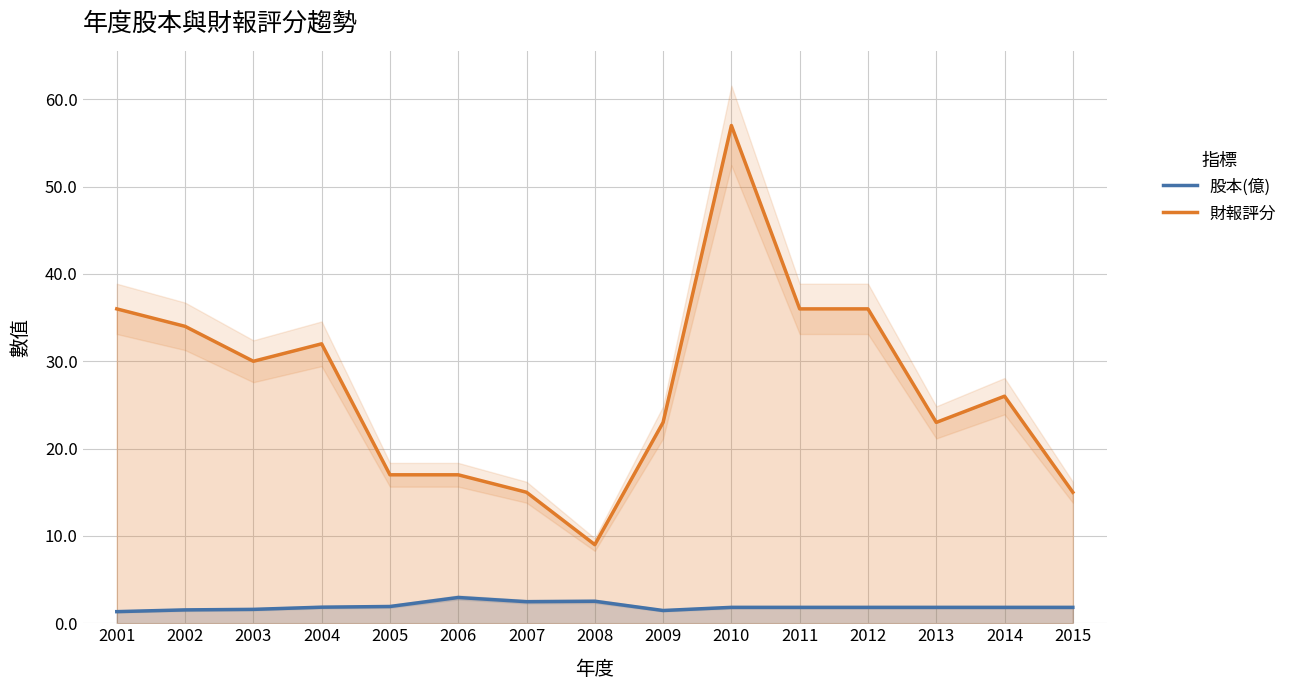

Where does the 財報評分 series first go above 26?

2001